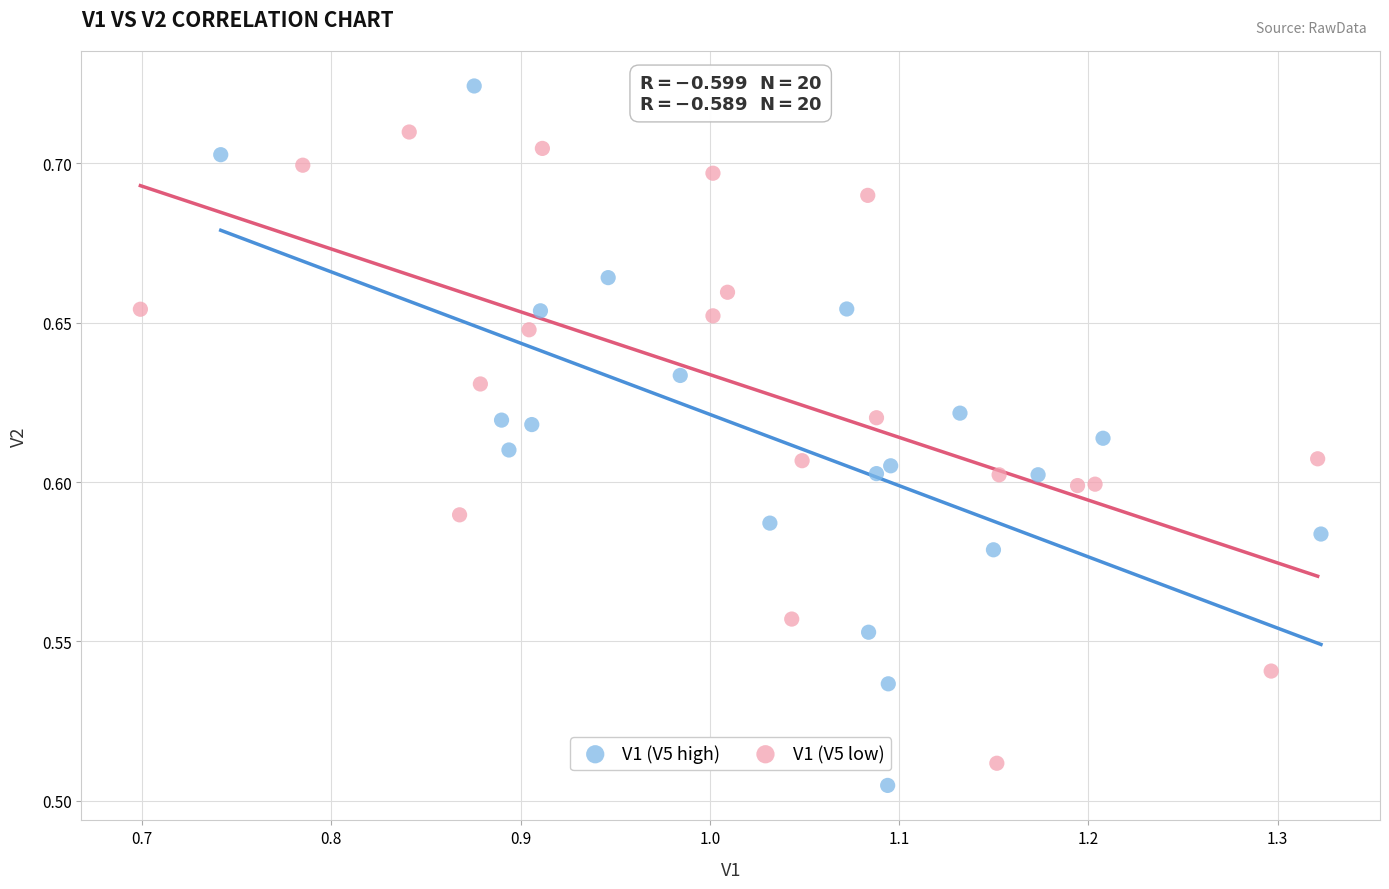

Which series has the widest spread of Y values?

V1 (V5 high)